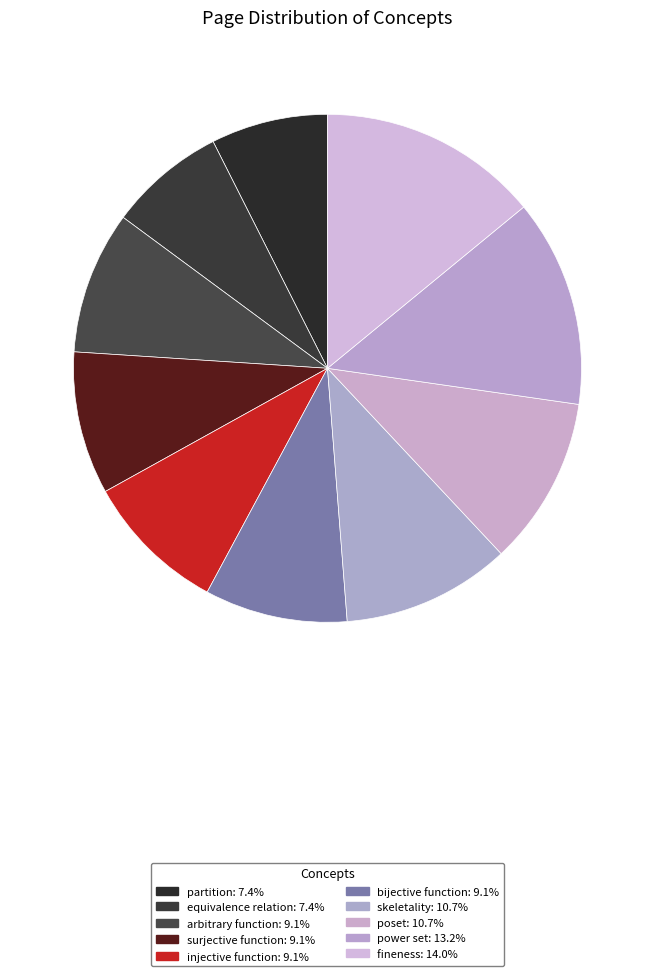

Combined, what portion of the pie is skeletality and equivalence relation?

18.2%